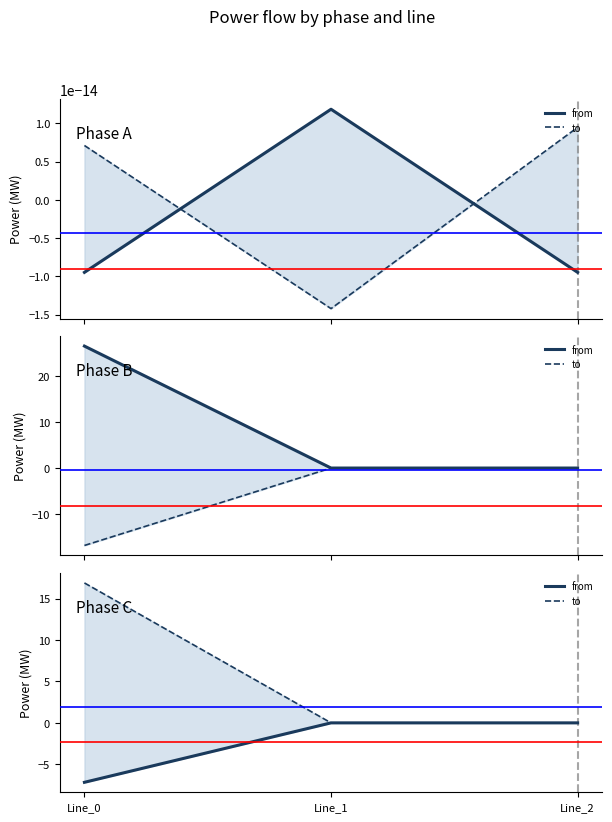

What is the minimum value for from?

-7.2